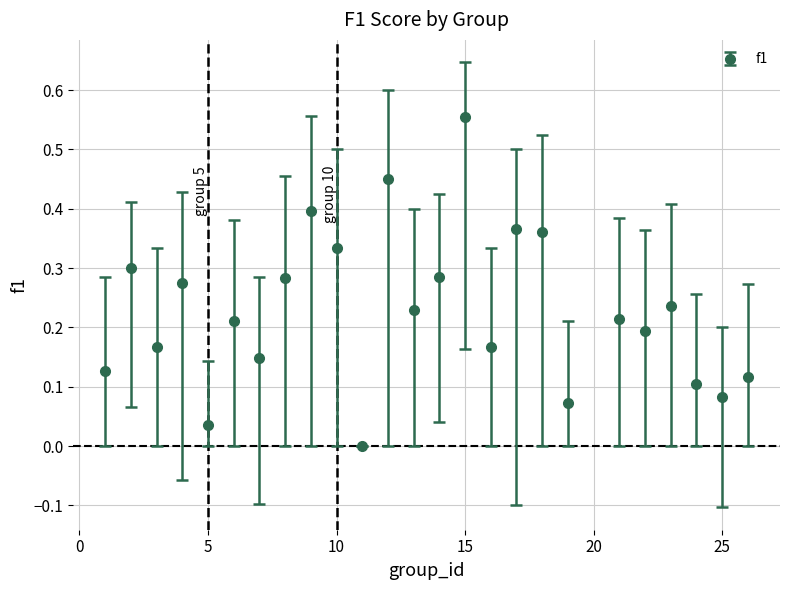

True or false: the data has more than 0 interior local peaks.

True